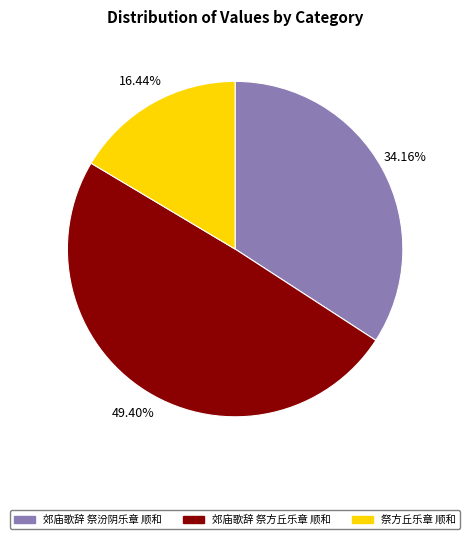

Does any single category account for the majority?

No